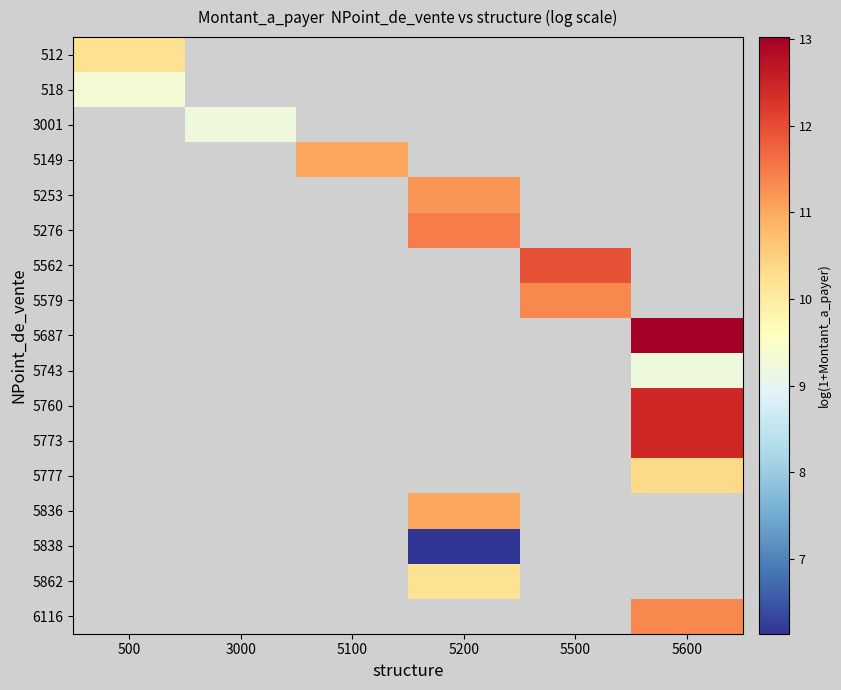

At how many categories does at least one series exceed 9?

6